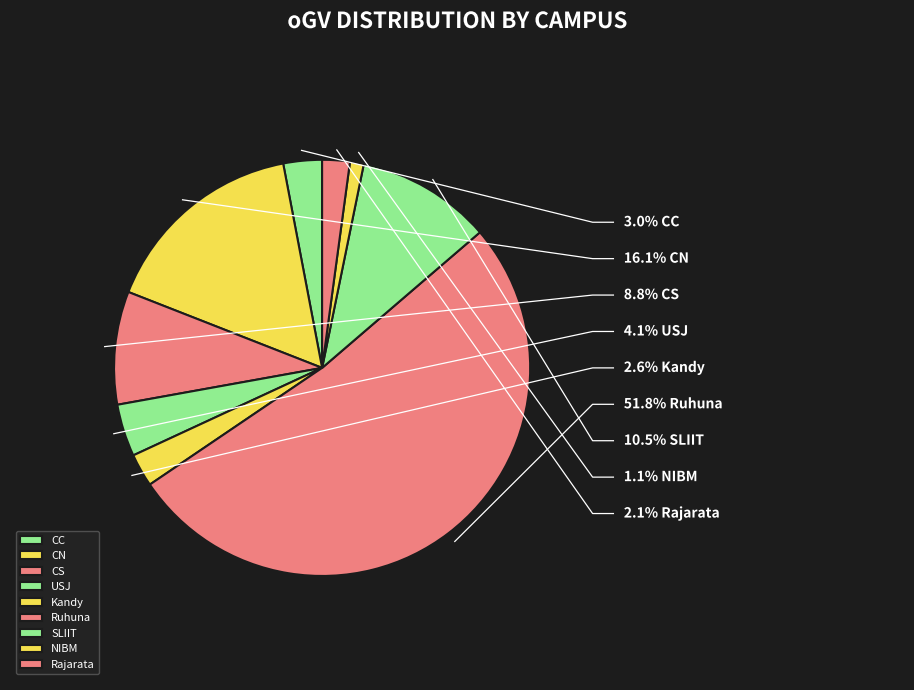

Is it true that CC is 3% of the pie?

True